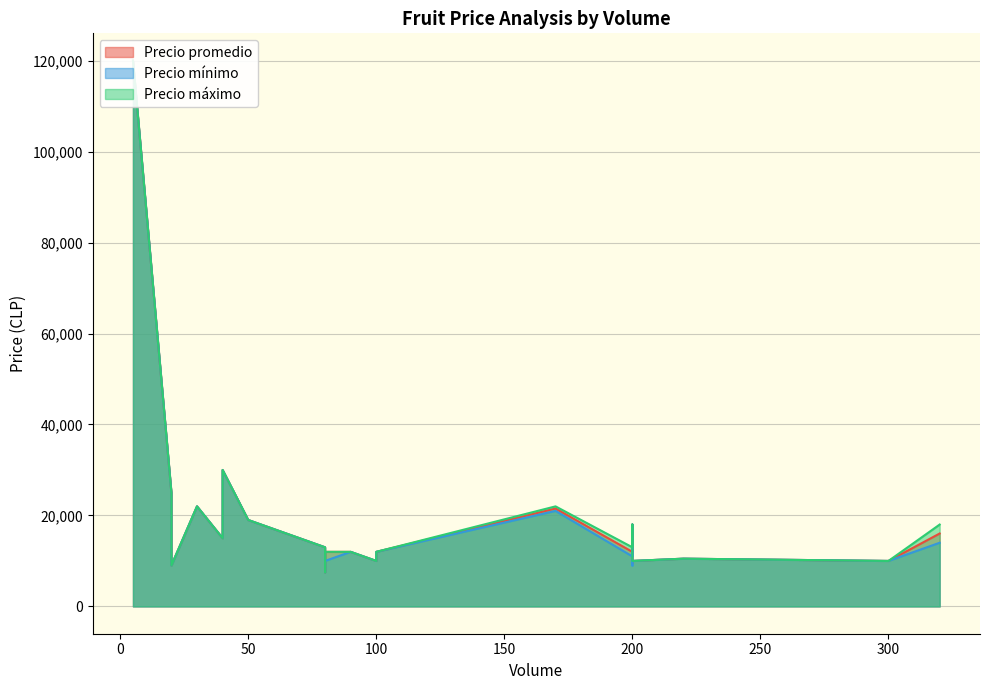

What are all the series names shown in the legend?

Precio promedio, Precio mínimo, Precio máximo